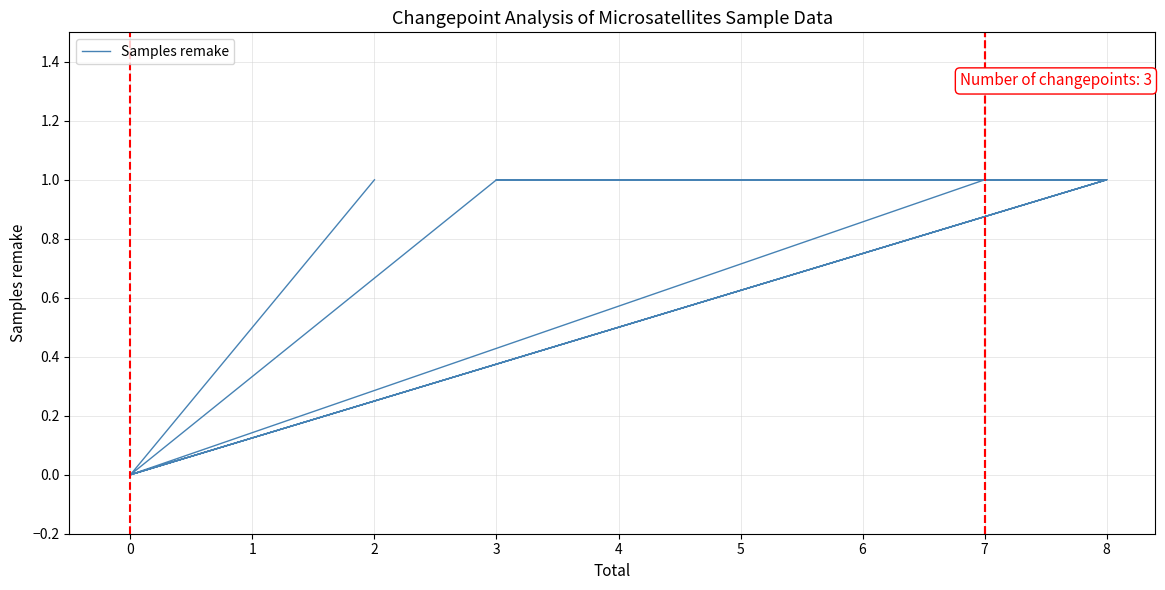

How many values are above zero?

16